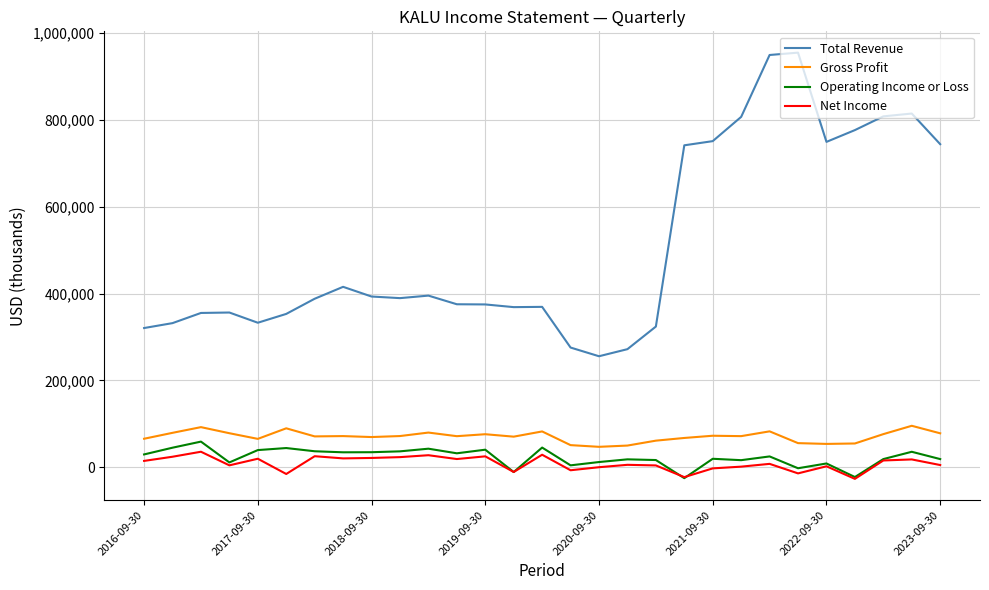

True or false: Net Income and Total Revenue intersect in this chart.

False